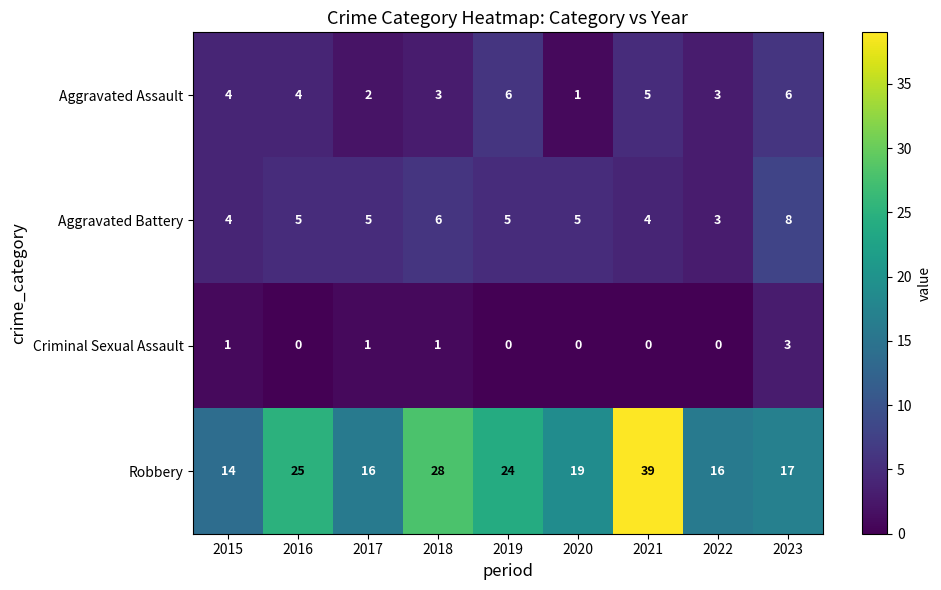

True or false: Robbery has a value of 7 at 2015.

False